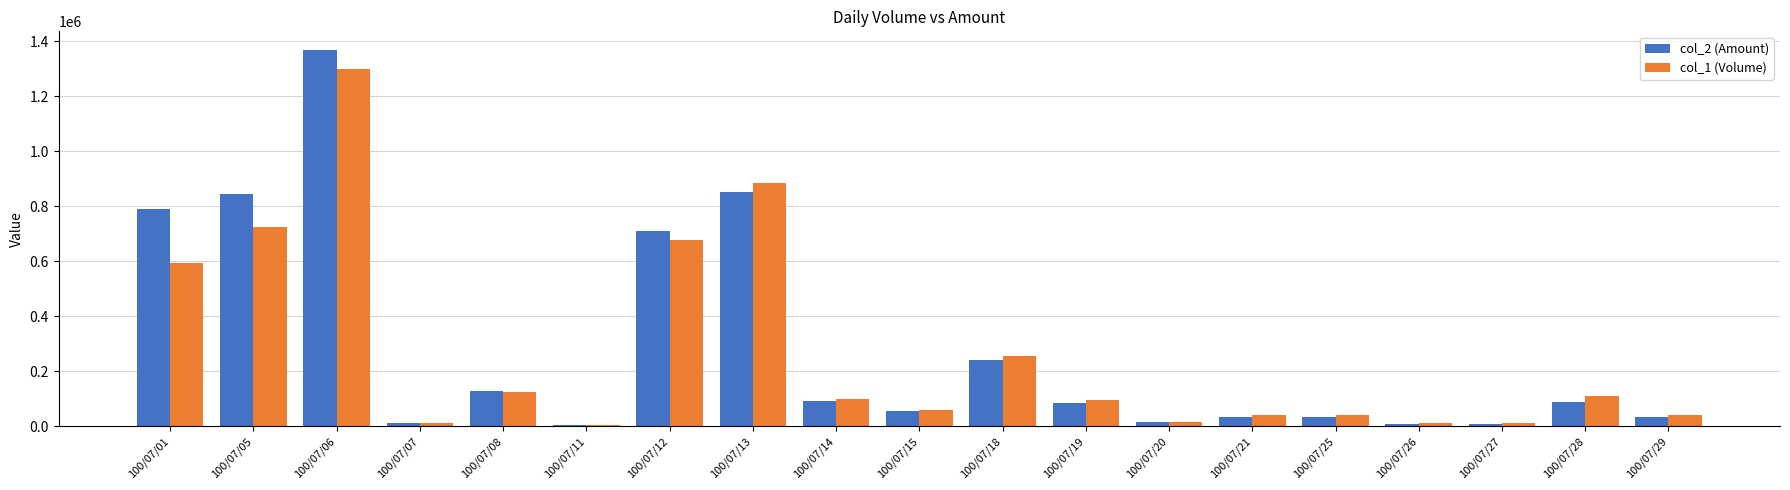

Is the value of col_2 (Amount) at 100/07/06 greater than the value of col_1 (Volume) at 100/07/06?

Yes